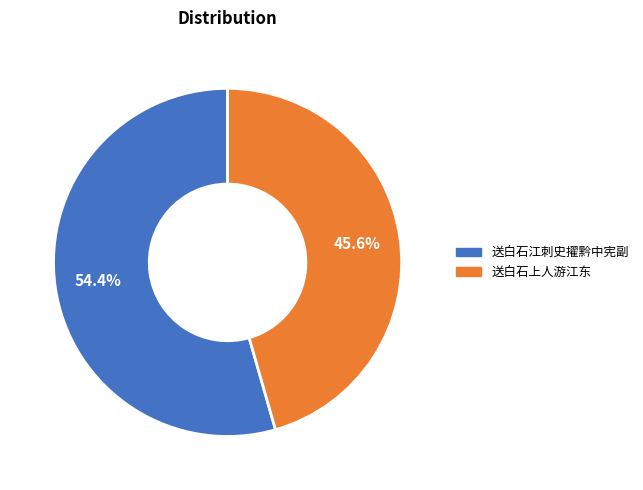

How many segments does this pie chart have?

2